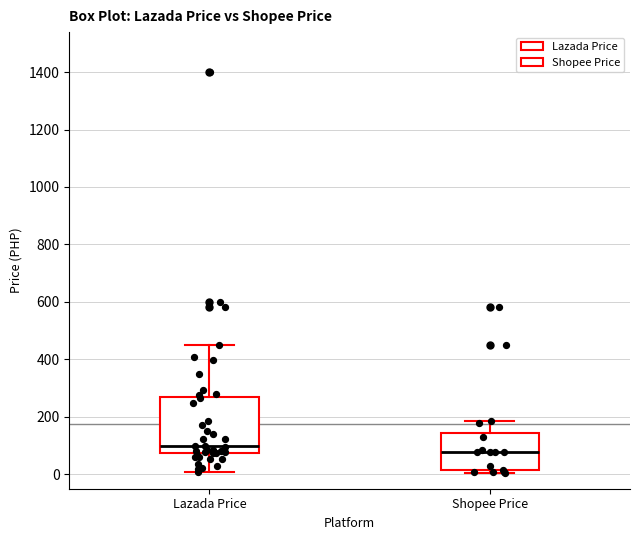

Reading left to right, read every box against the y-axis: the position of its median line, the range the box covers, and the ends of its whiskers. The values are not printed on the chart, so give them approximately, as read against the axis.

Lazada Price: median 100, box 80 to 260, whiskers 0 to 460
Shopee Price: median 80, box 20 to 140, whiskers 0 to 180